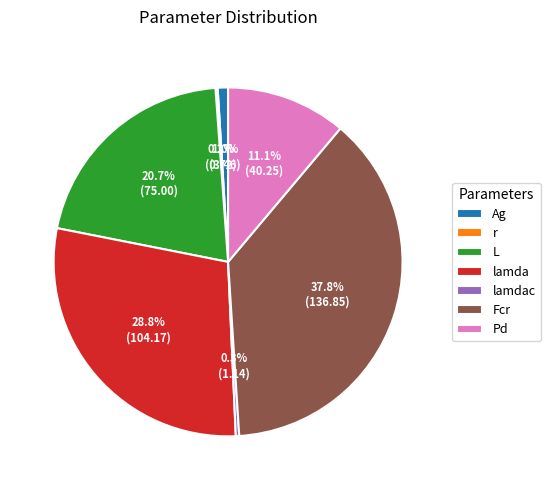

To the nearest percent, what portion does L represent?

21%